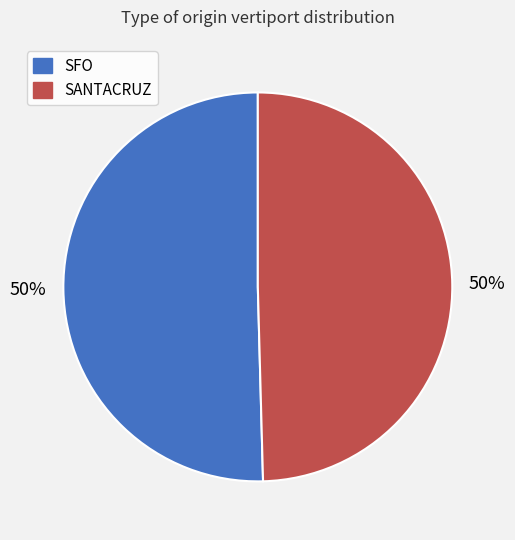

What percentage is the SFO slice, to the nearest percent?

50%